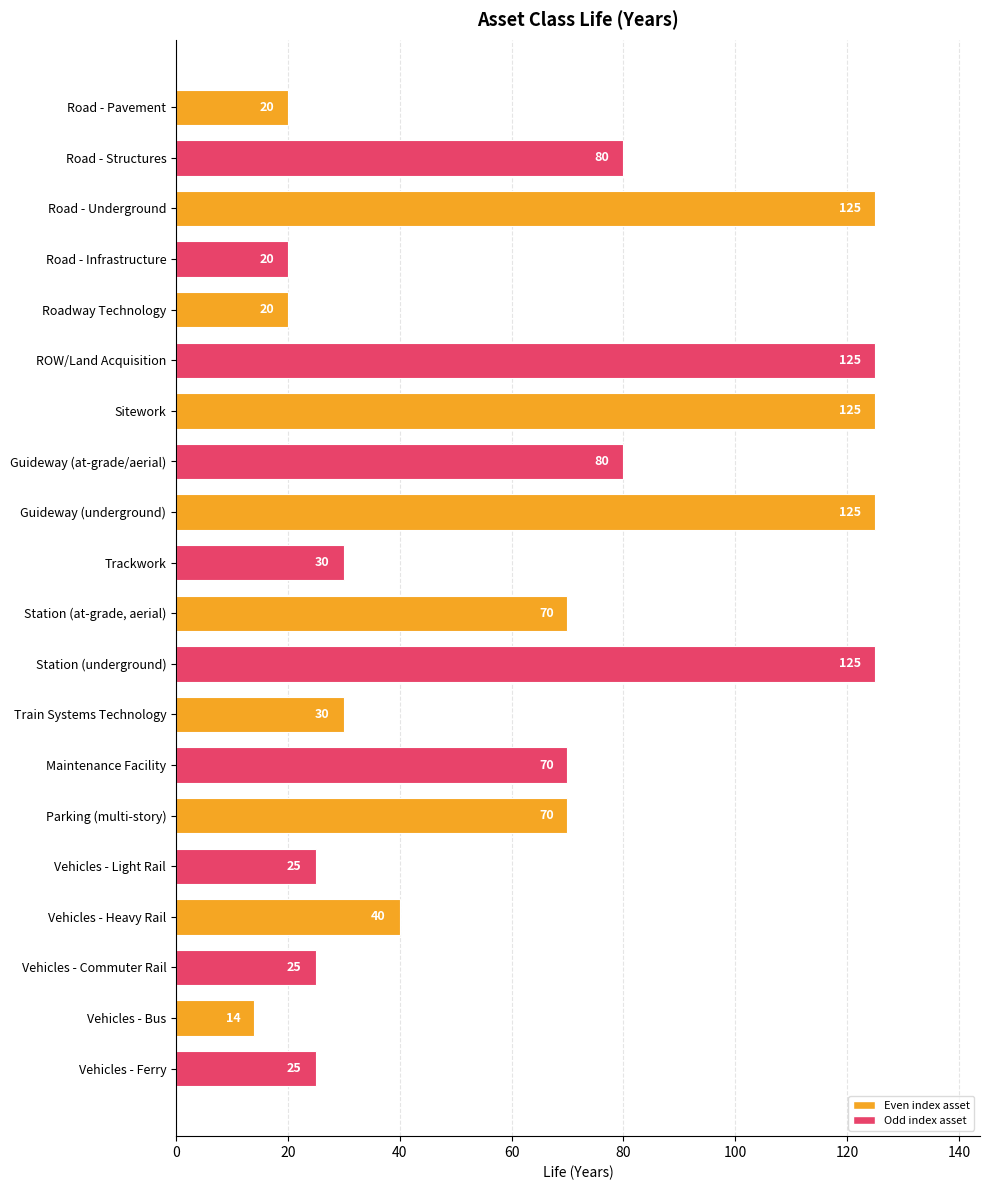

What is the difference between the maximum and second lowest values?

105